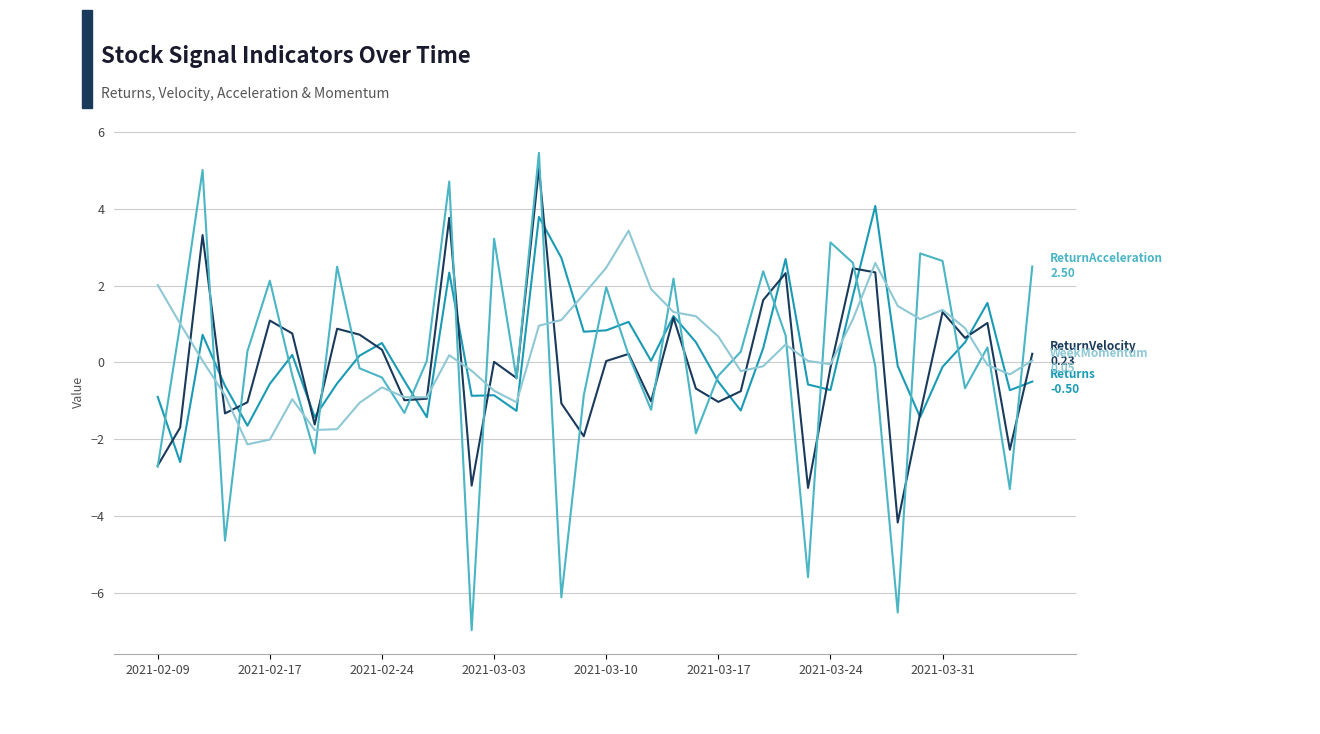

What is the minimum value shown in the chart?

-7.0